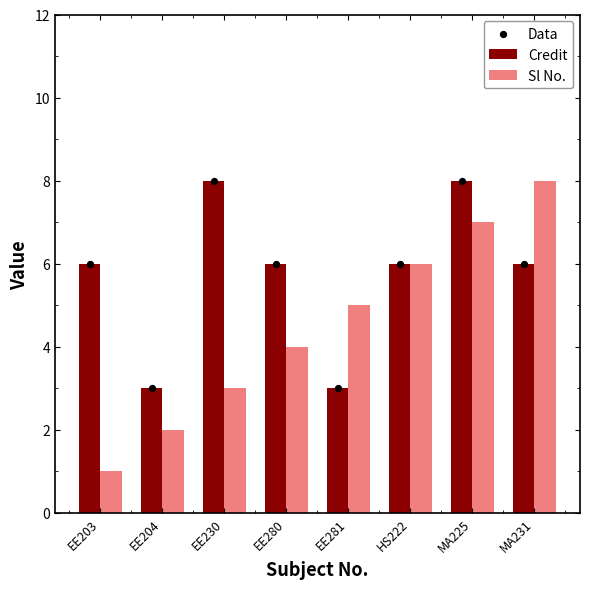

What are all the series names shown in the legend?

Credit, Sl No., Data